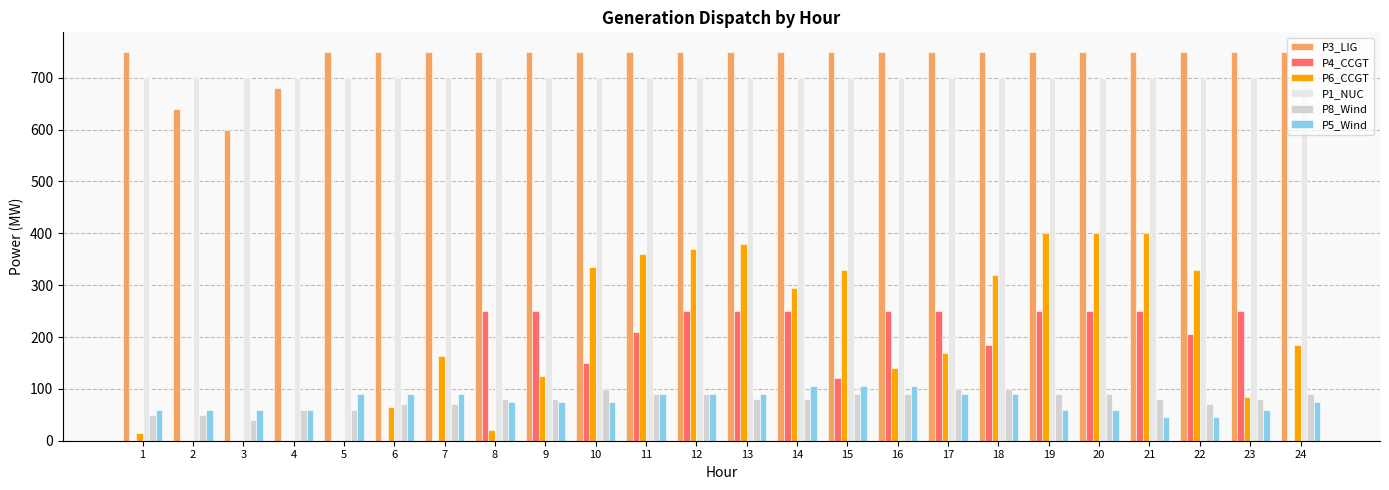

Which series has the largest total across all categories?

P3_LIG